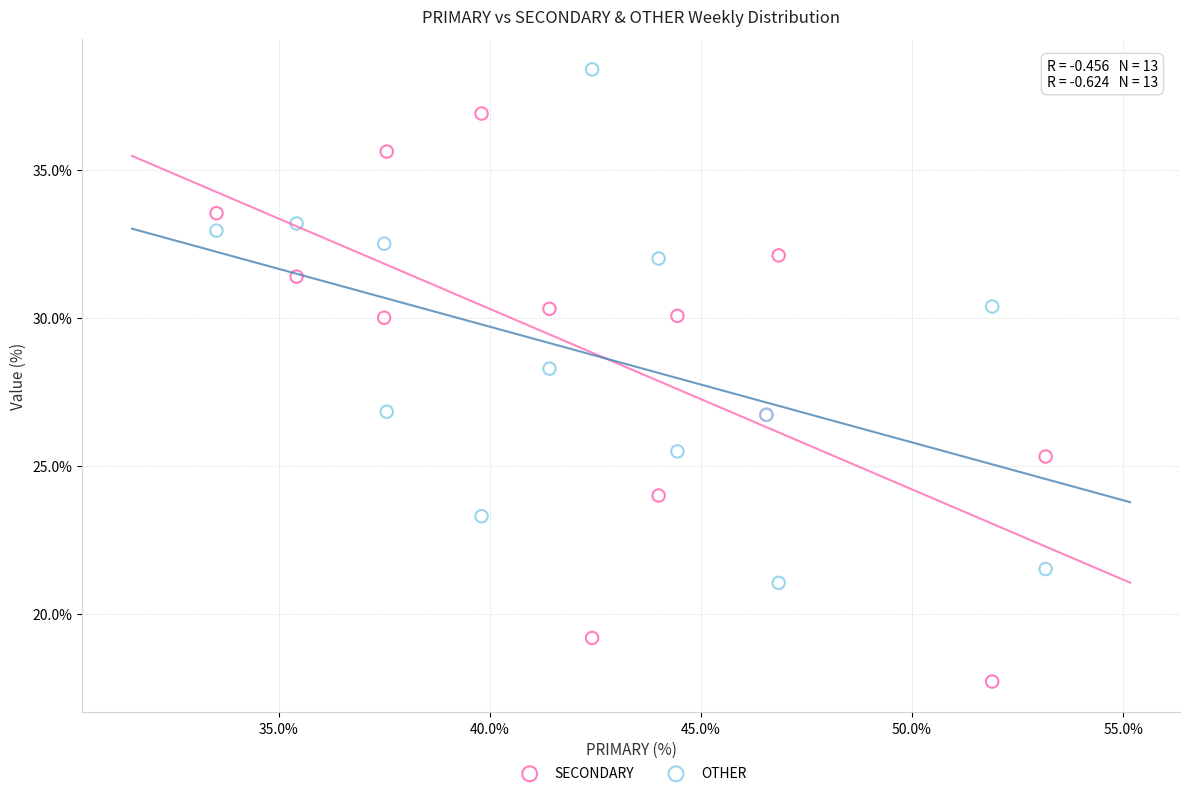

Which series has the widest spread of Y values?

SECONDARY